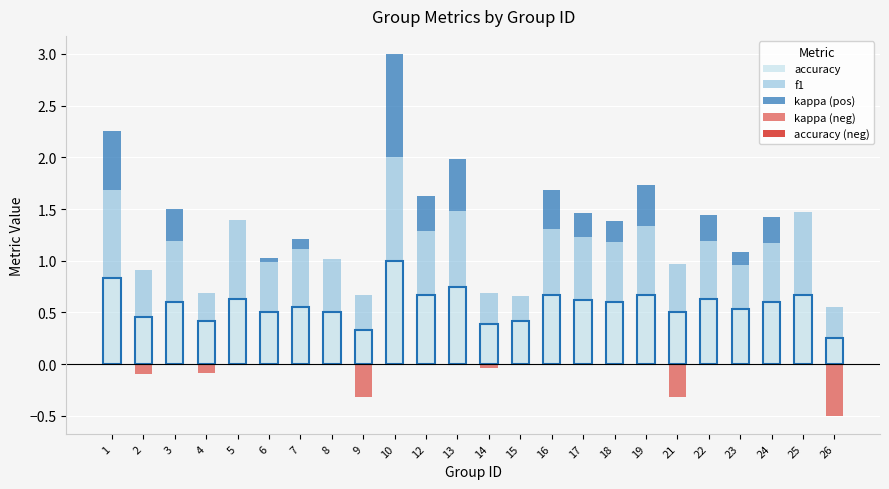

The accuracy series shows 0.5 at 9. True or false?

False